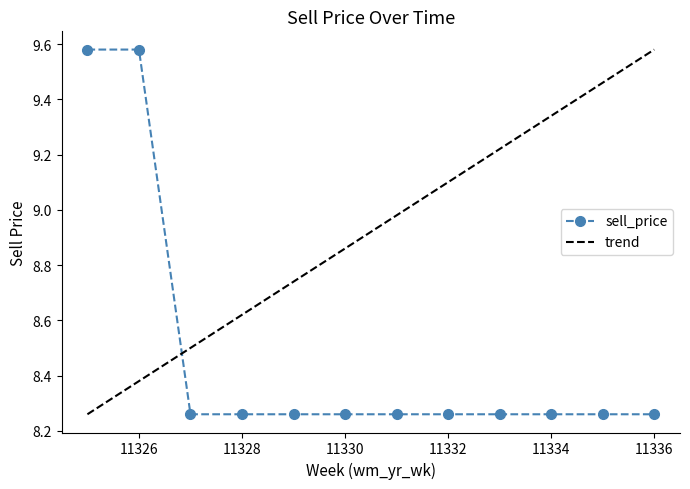

How many lines are shown in the chart?

1